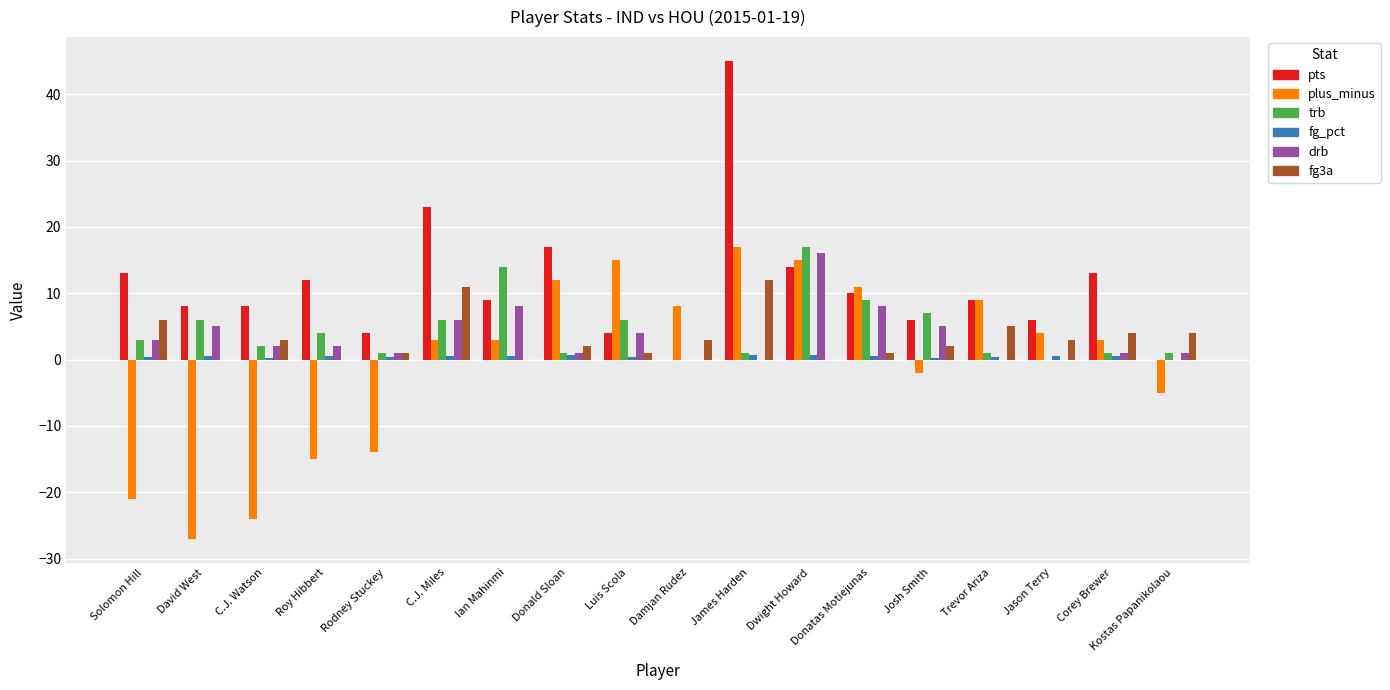

At which label is pts closest to 22?

C.J. Miles